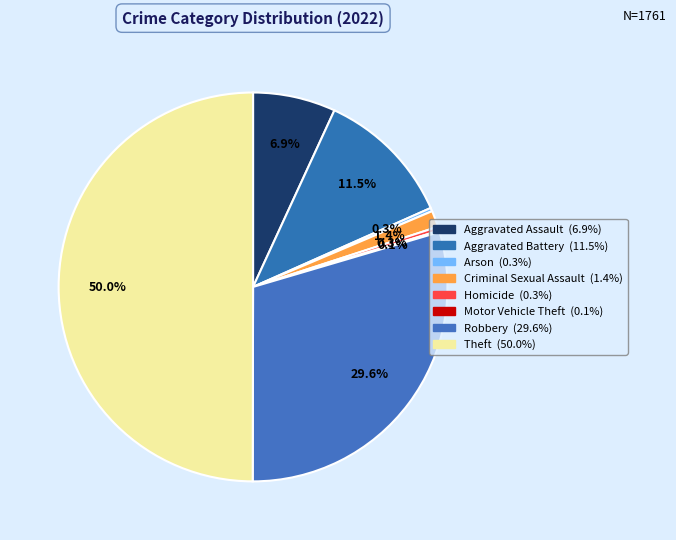

True or false: Arson accounts for 0% of the total.

True